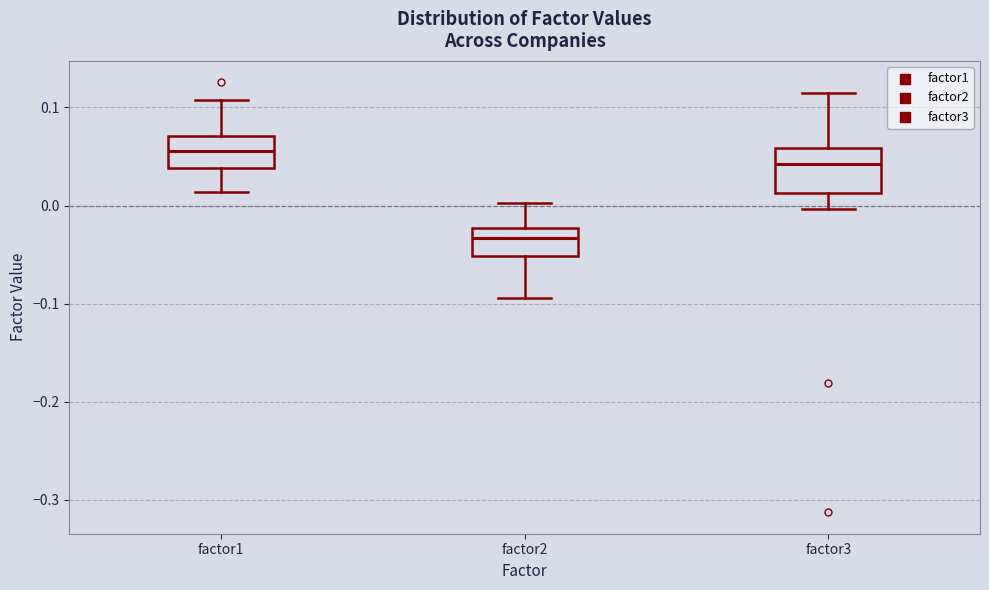

Reading left to right, transcribe this box plot: for each box, give where its median line is, the range the box spans, and where its two whiskers end, as read against the y-axis. The values are not printed on the chart, so give them approximately, as read against the axis.

factor1: median 0.06, box 0.04 to 0.07, whiskers 0.01 to 0.11
factor2: median -0.03, box -0.05 to -0.02, whiskers -0.09 to 0.00
factor3: median 0.04, box 0.01 to 0.06, whiskers 0.00 to 0.11